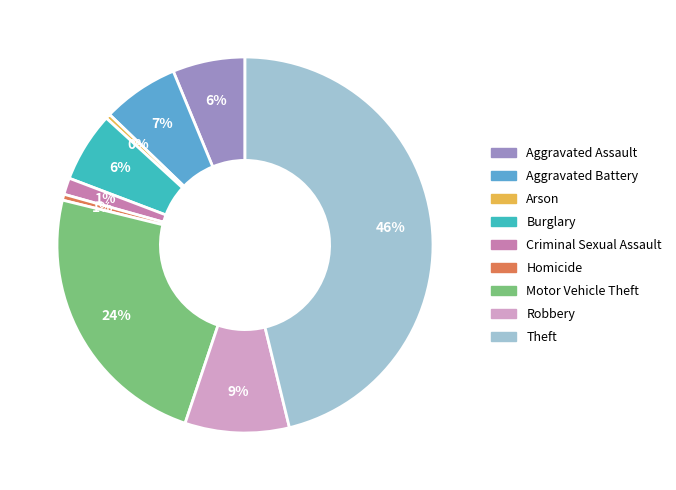

Which category has the biggest portion of the pie?

Theft